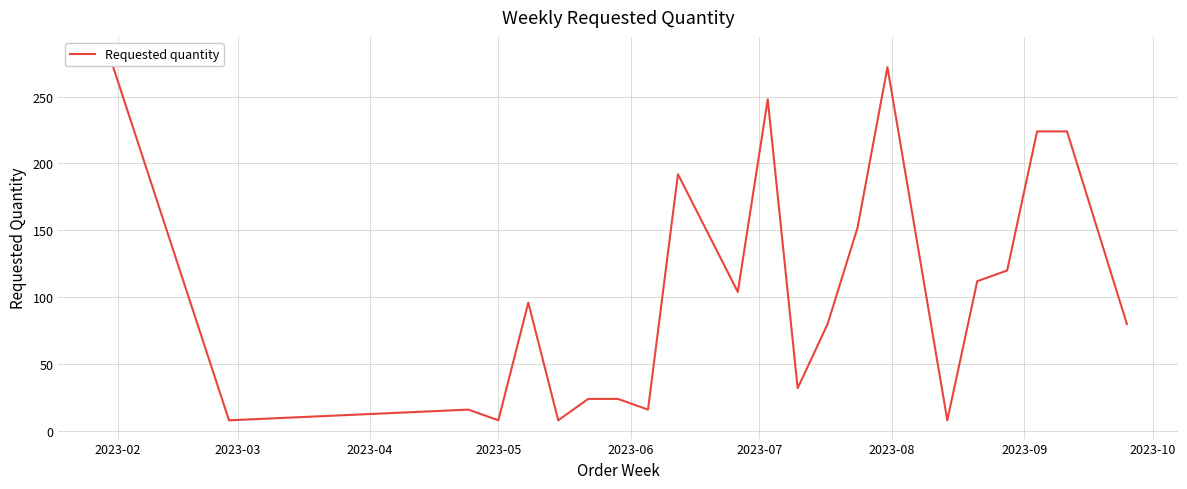

Between 2023-03 and 2023-05, which is larger?

2023-03